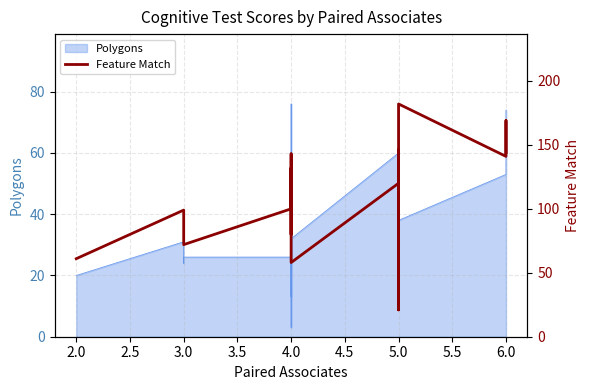

What position from the left is 17?

18